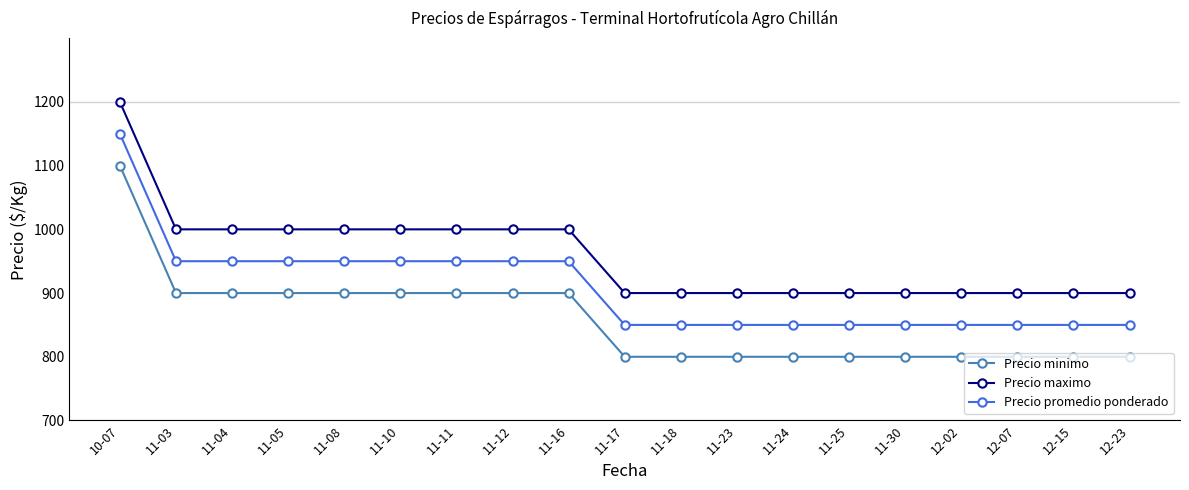

At how many categories does at least one series exceed 958?

9